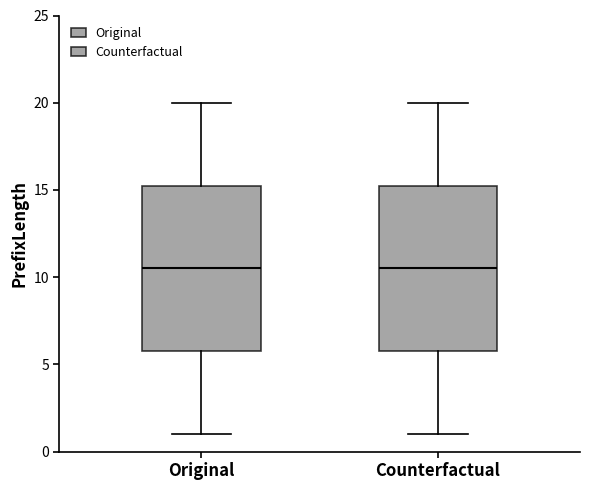

Reading left to right, read every box against the y-axis: the position of its median line, the range the box covers, and the ends of its whiskers. The values are not printed on the chart, so give them approximately, as read against the axis.

Original: median 10.5, box 6.0 to 15.5, whiskers 1.0 to 20.0
Counterfactual: median 10.5, box 6.0 to 15.5, whiskers 1.0 to 20.0